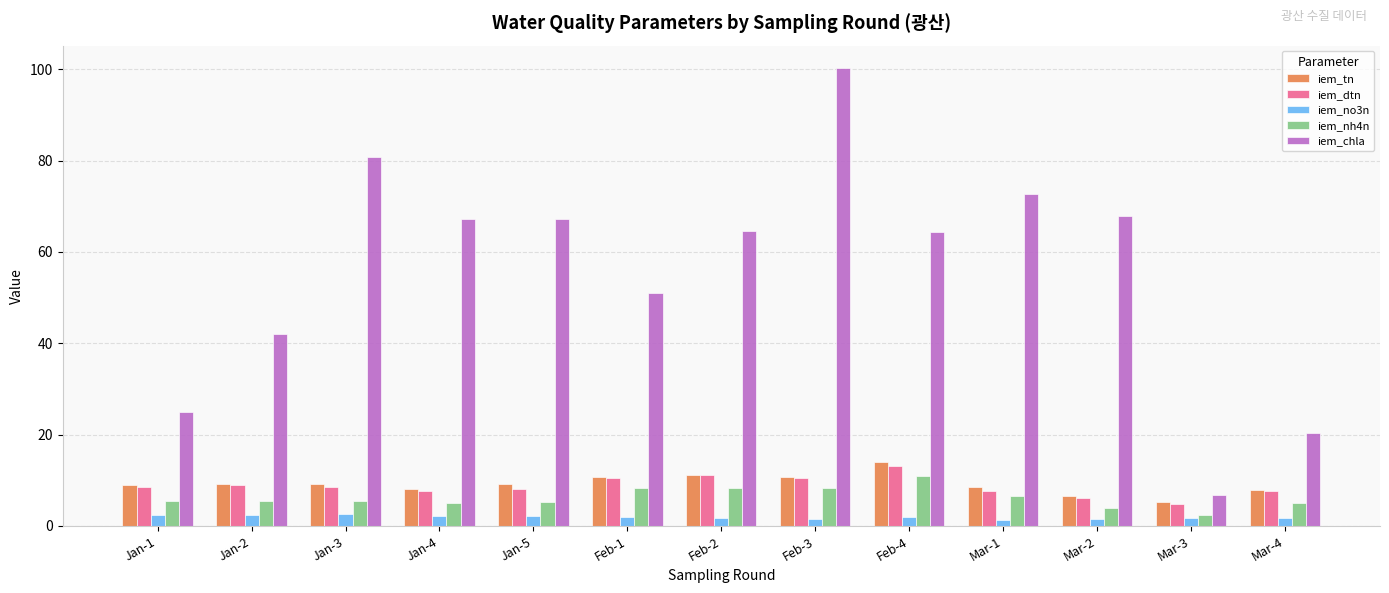

What is the spread (max minus min) of values at Jan-3?

78.3